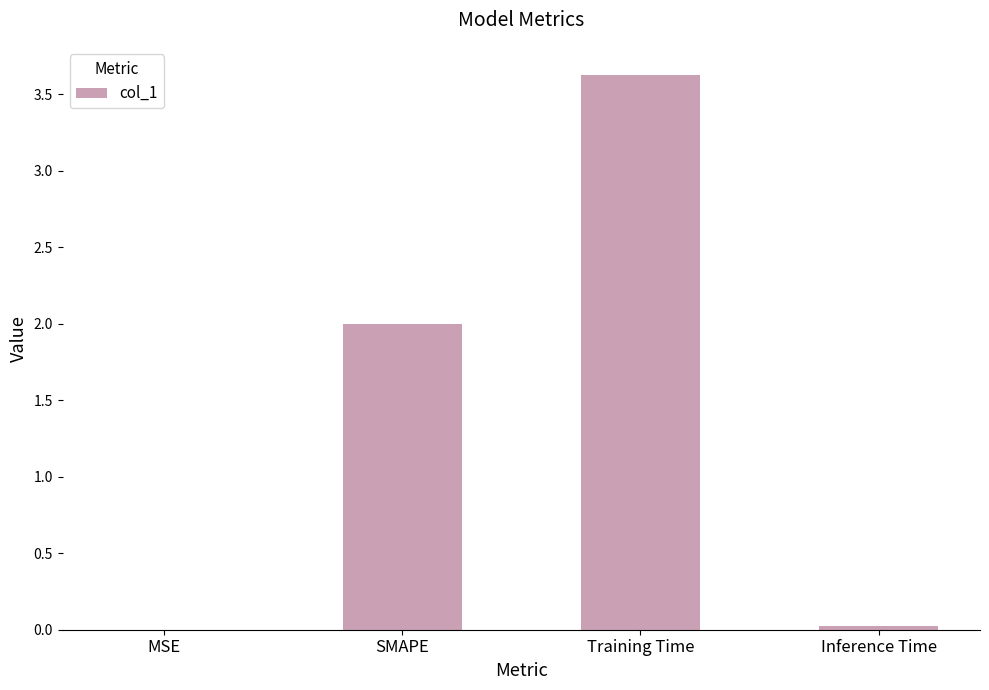

The value at Training Time is 5.7. True or false?

False